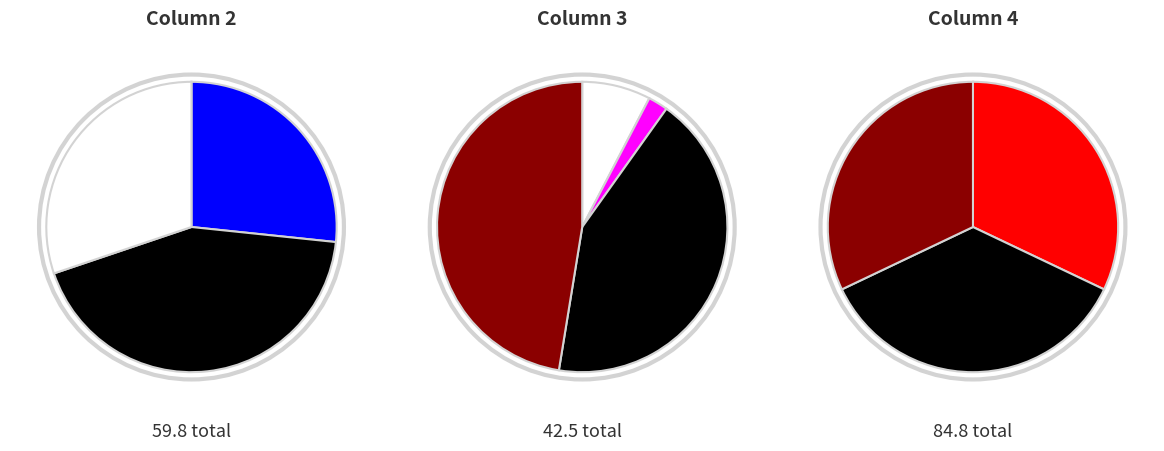

What is the largest slice in the pie chart?

2